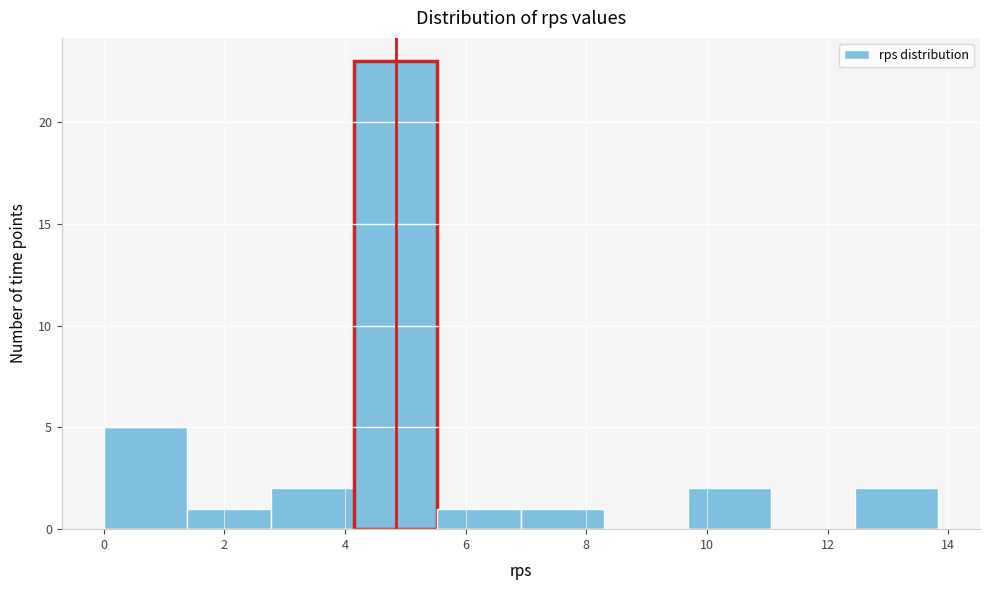

Which range on the x-axis has the tallest bar?

4.2 to 5.6